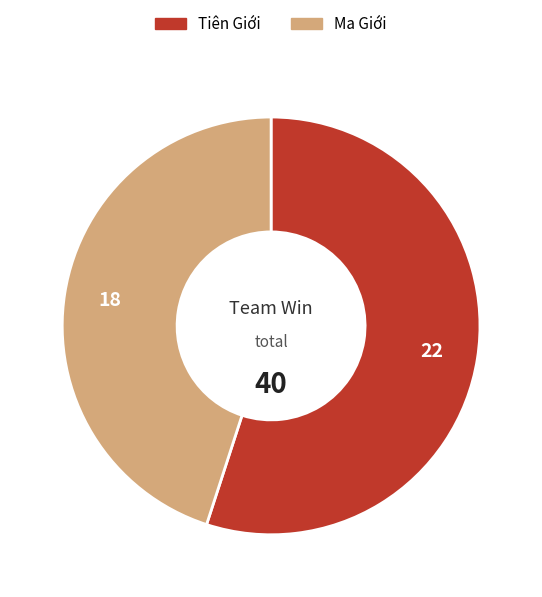

Approximately how many times larger is the value at Ma Giới compared to Tiên Giới?

0.8